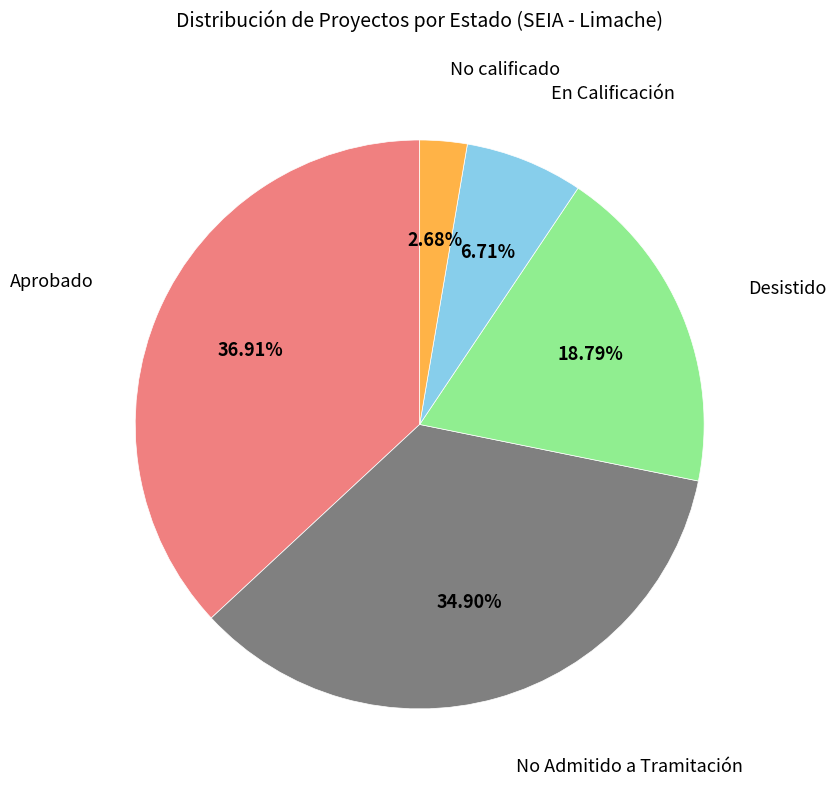

True or false: No Admitido a Tramitación accounts for 42% of the total.

False